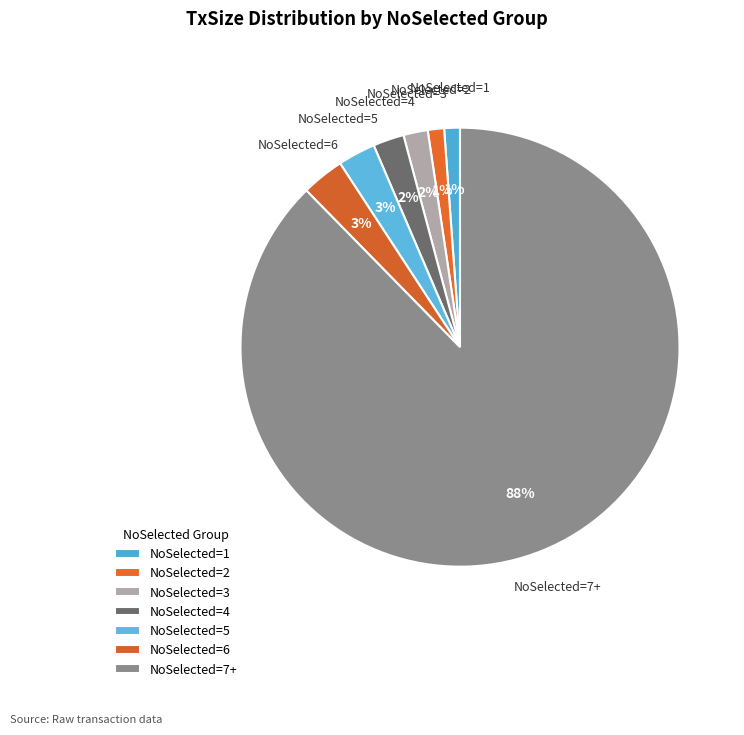

Count the number of slices in the pie.

7